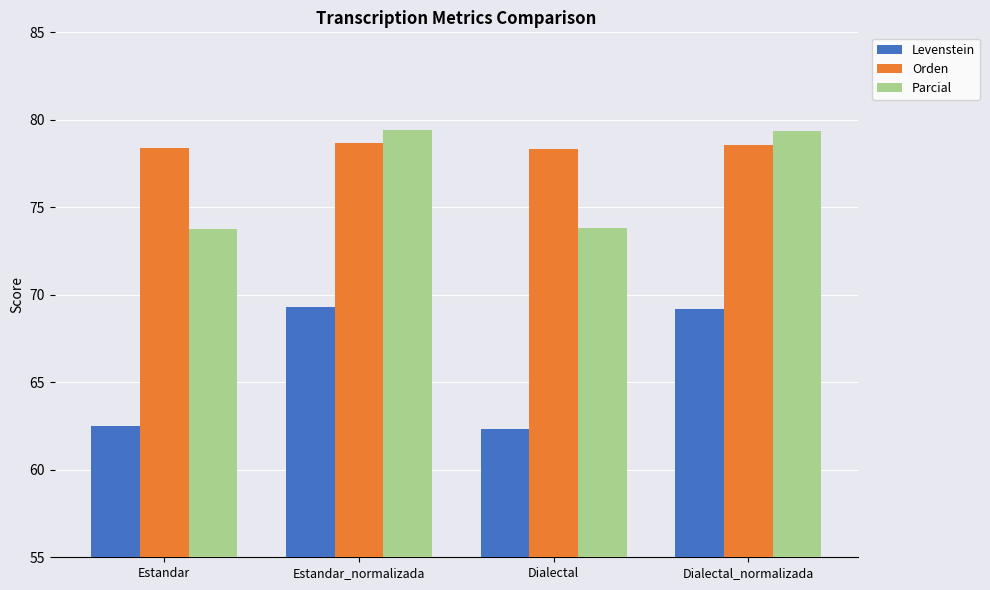

What is the label of the 2nd bar from the right?

Dialectal